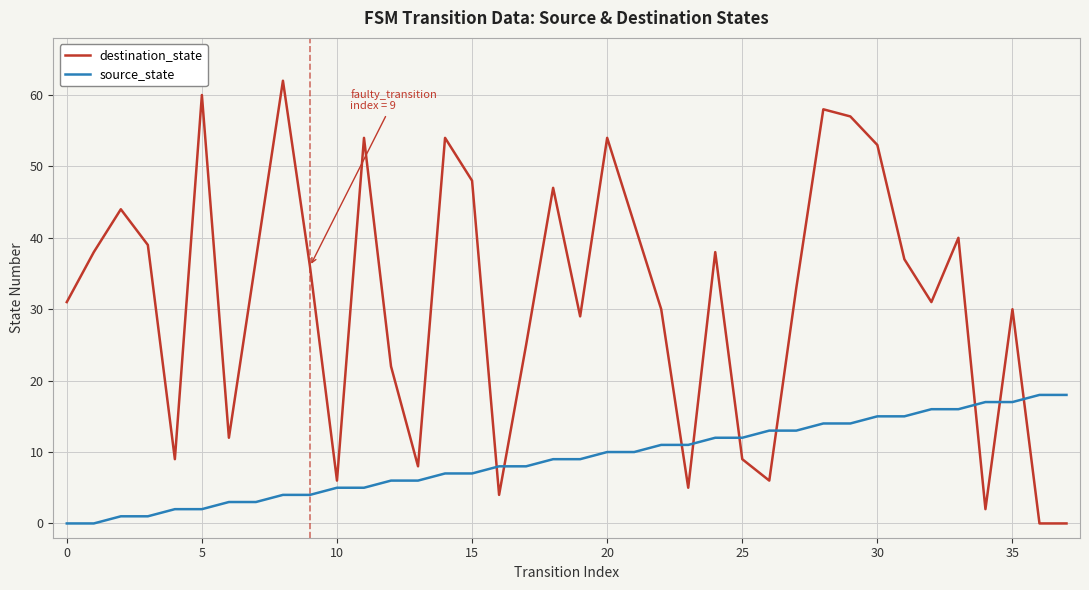

How many times do source_state and destination_state cross each other?

9